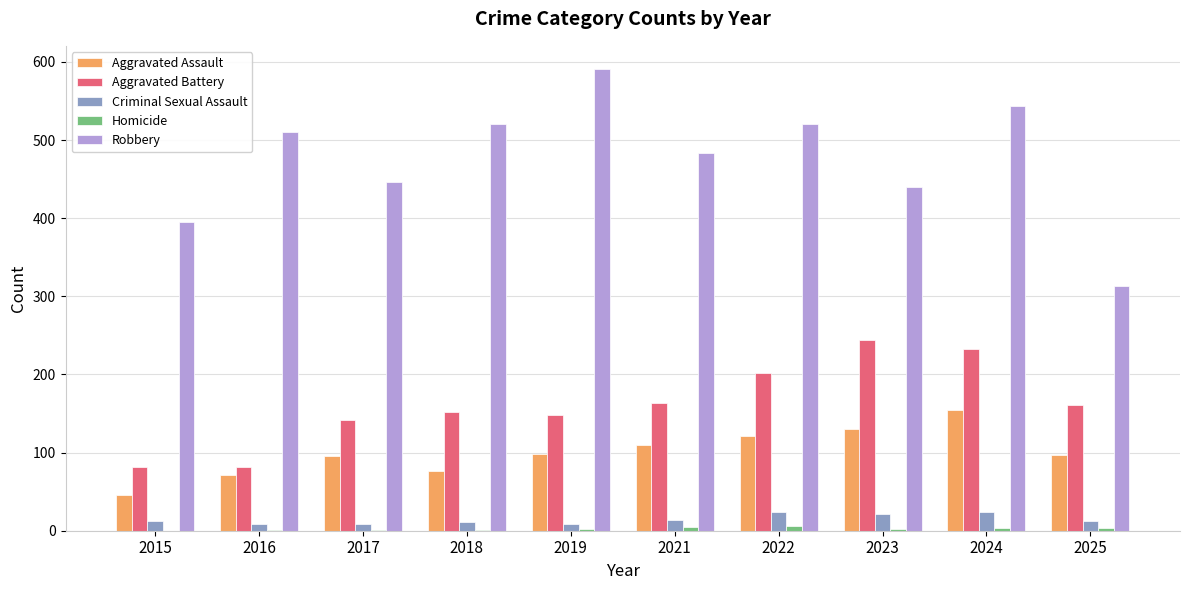

At which category is the sum across all series the highest?

2024